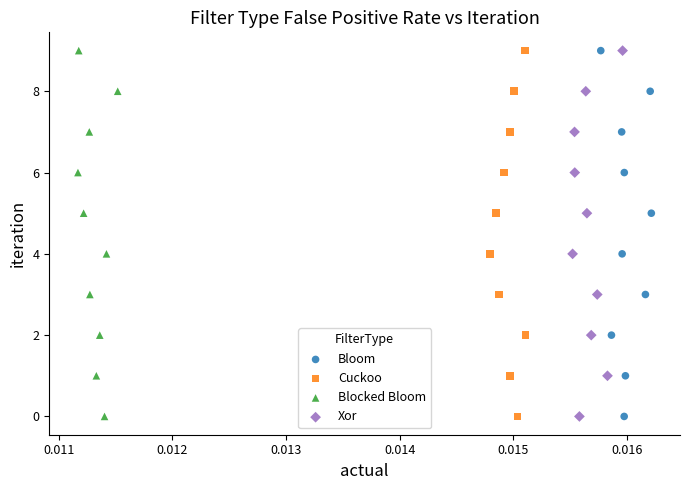

What are all the series names shown in the legend?

Bloom, Cuckoo, Blocked Bloom, Xor